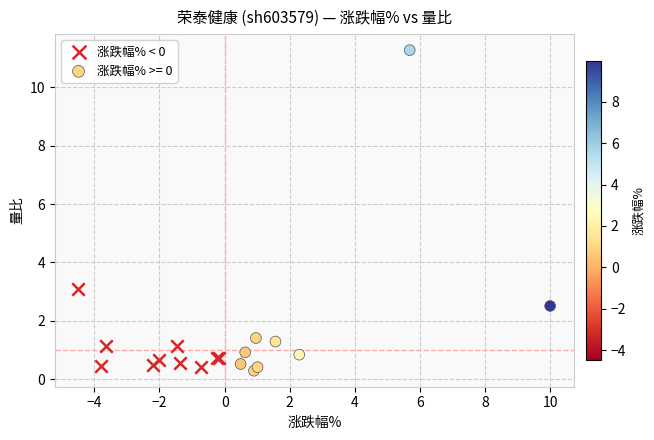

Which series has the largest Y range (max minus min)?

涨跌幅% >= 0